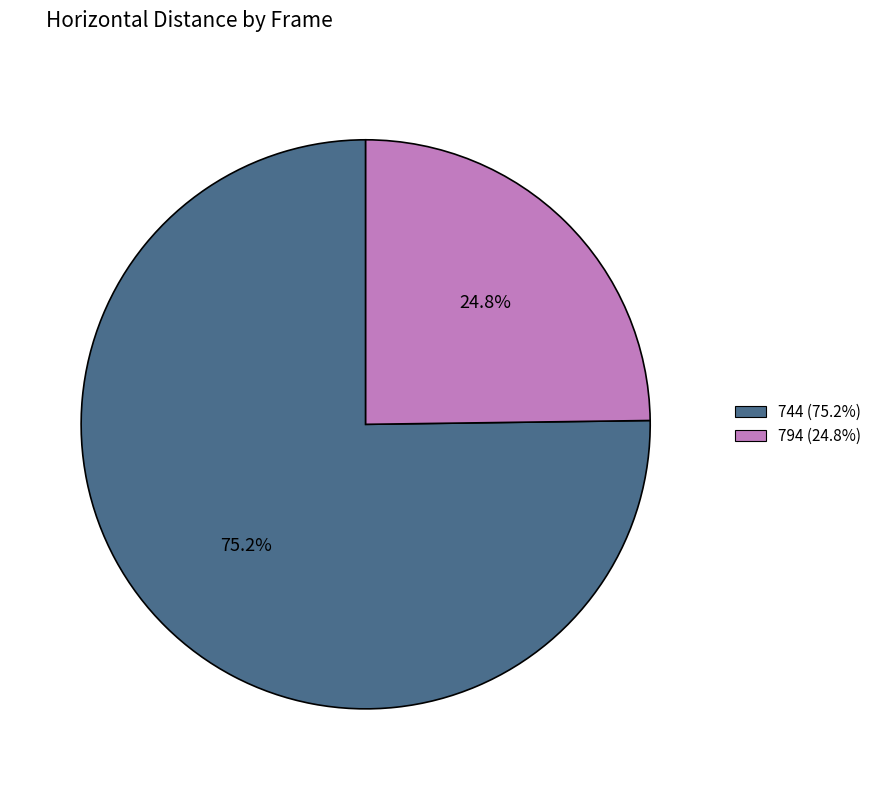

To the nearest percent, what portion does 744 represent?

75%